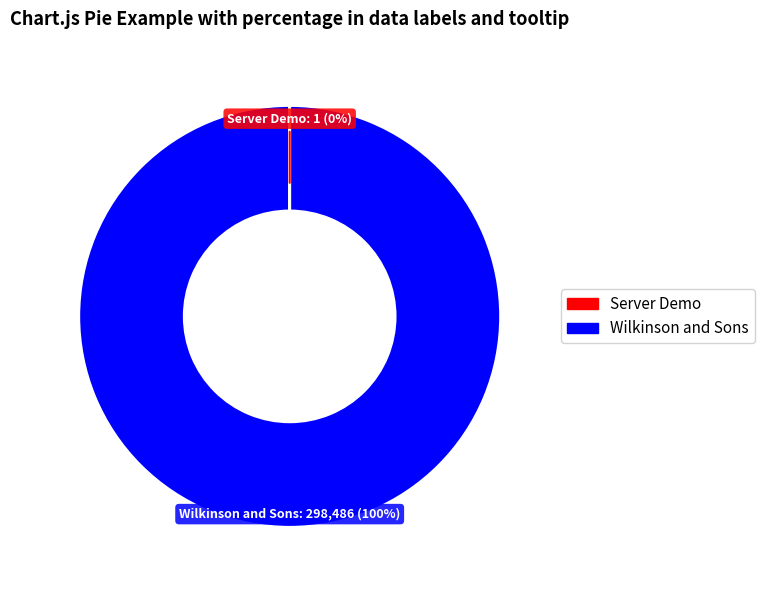

Which category has the biggest portion of the pie?

Wilkinson and Sons